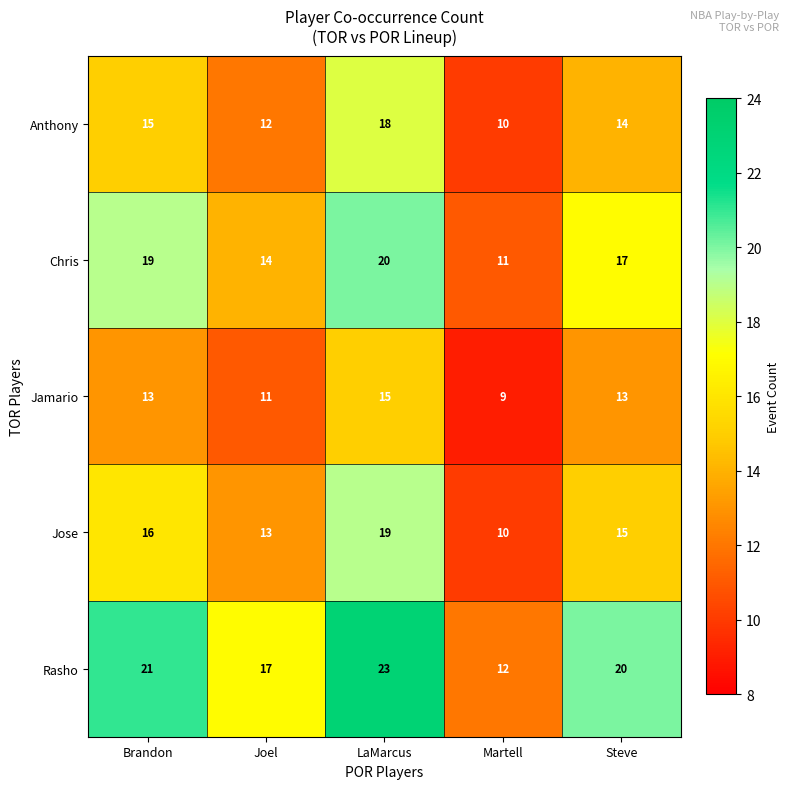

List the series in order of their peak value, highest first.

Rasho, Chris, Jose, Anthony, Jamario